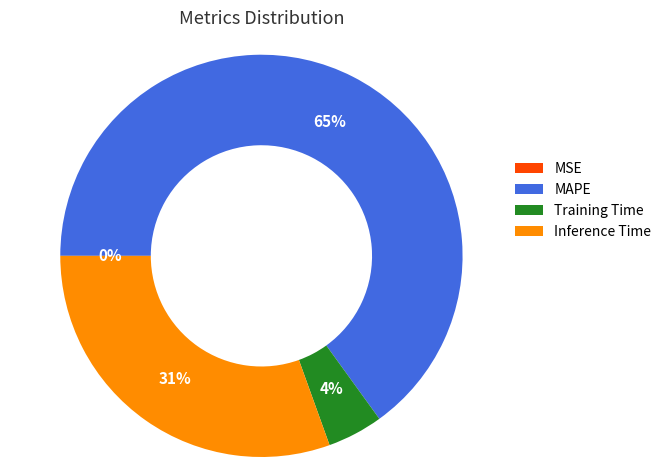

Which category accounts for the majority?

MAPE